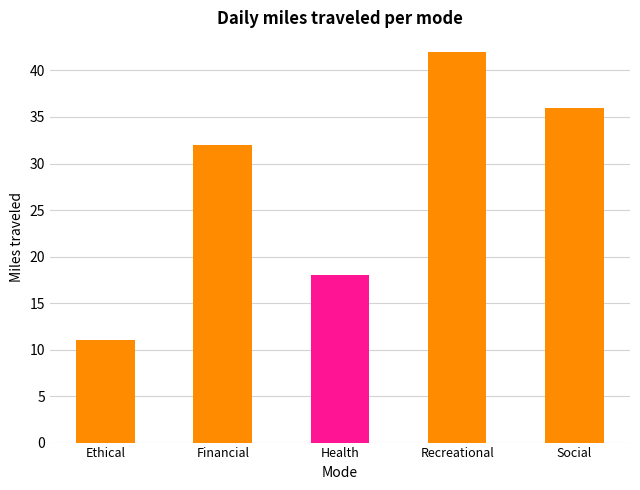

Reading left to right, transcribe all the data shown in this chart.

11	32	18	42	36